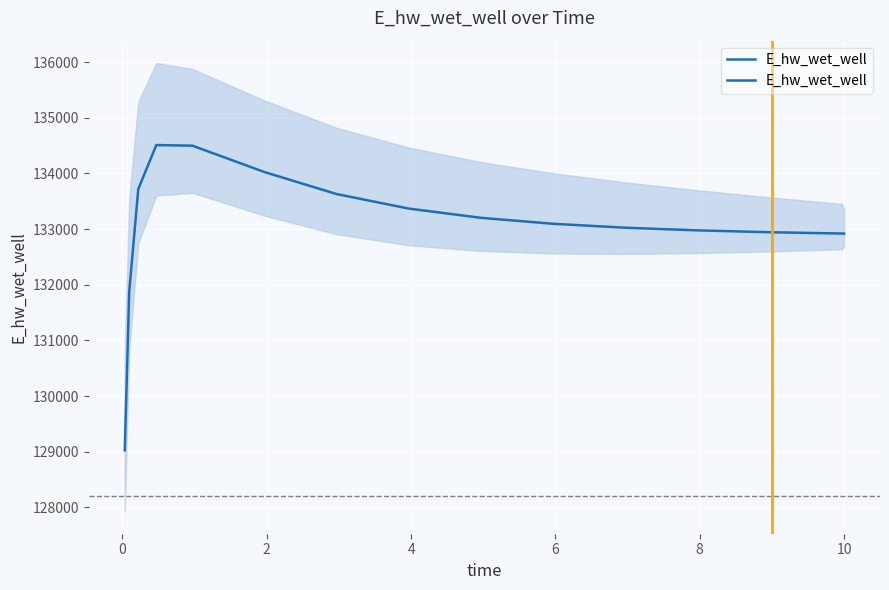

Does the chart display data point markers on the line(s)?

No